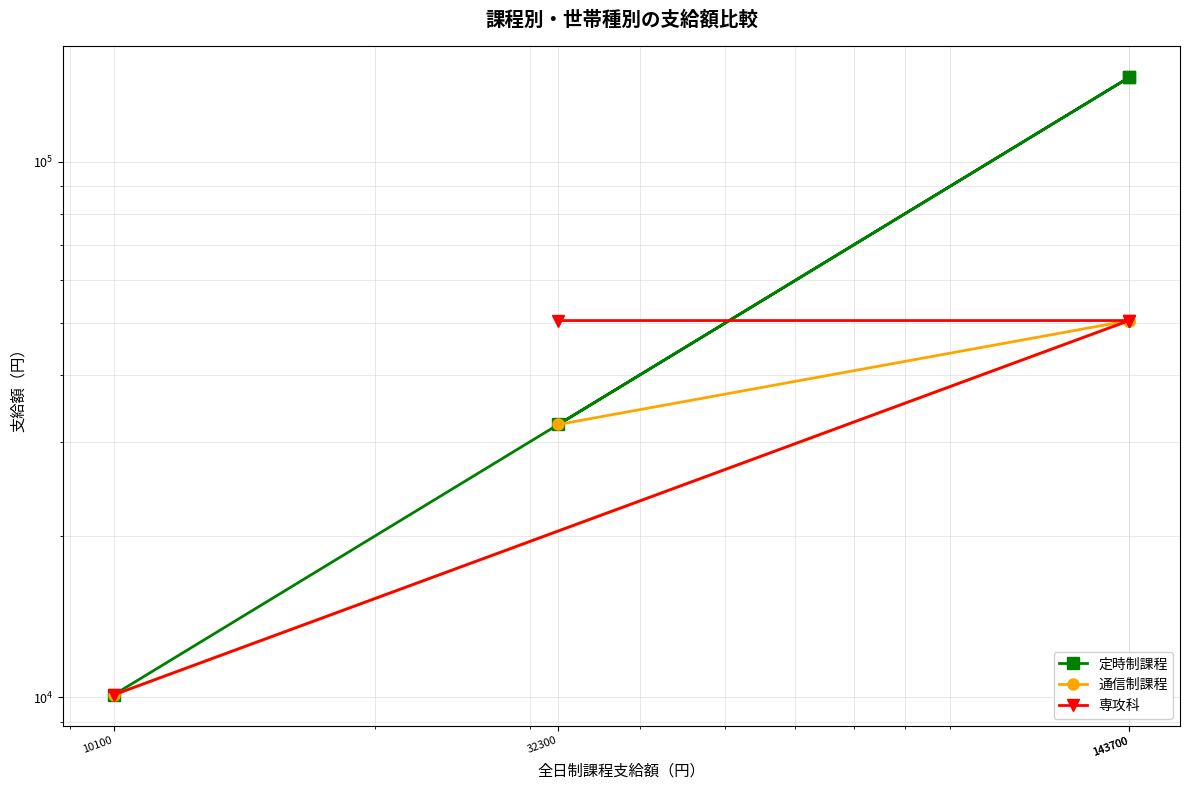

The value of 専攻科 at 10100 is 14326. True or false?

False